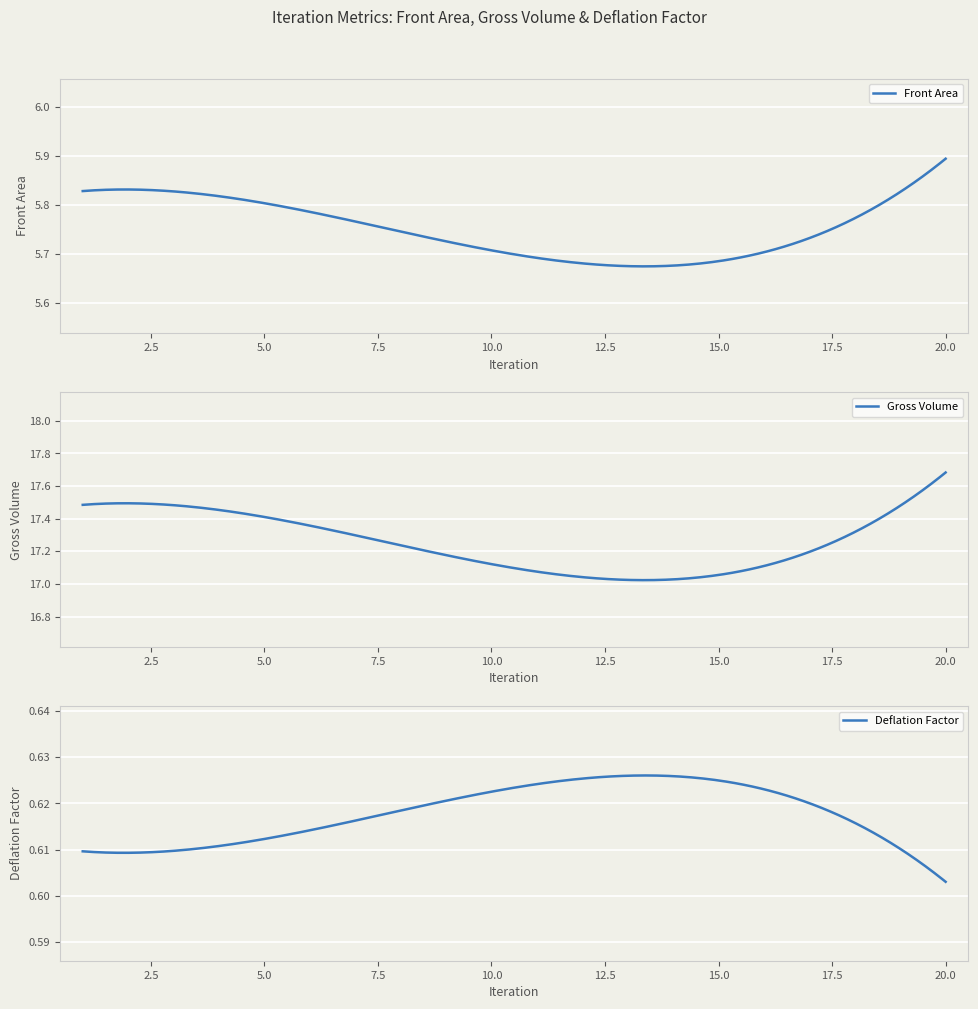

What are all the series names shown in the legend?

Front Area, Gross Volume, Deflation Factor